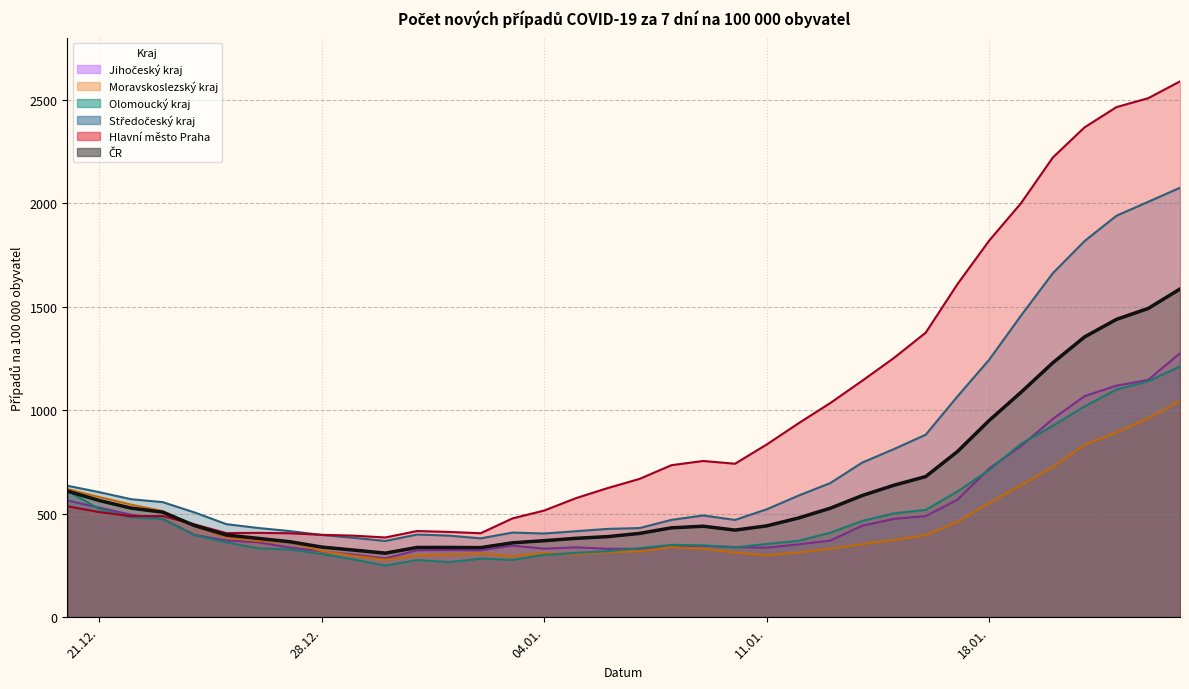

What is the spread (max minus min) of values at 26.12.2021?

98.0